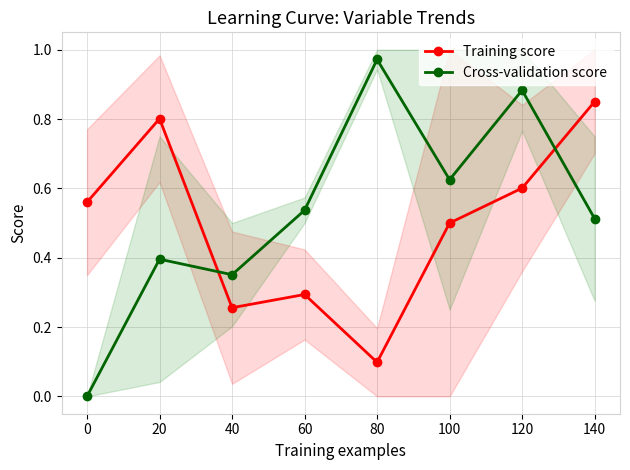

At which category does Training score reach its first local valley?

40